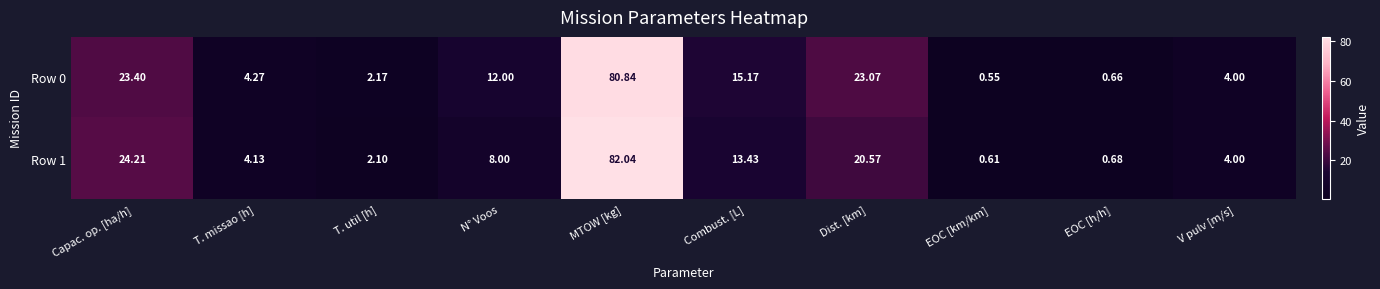

At which label does Row 1 reach its peak?

MTOW [kg]